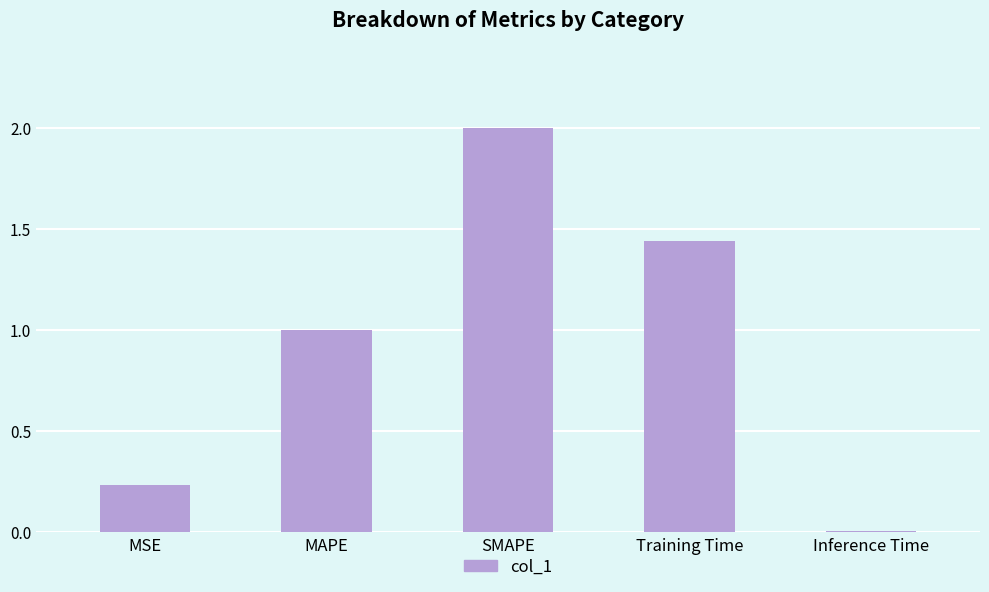

What is the sum of the values at SMAPE and MSE?

2.2